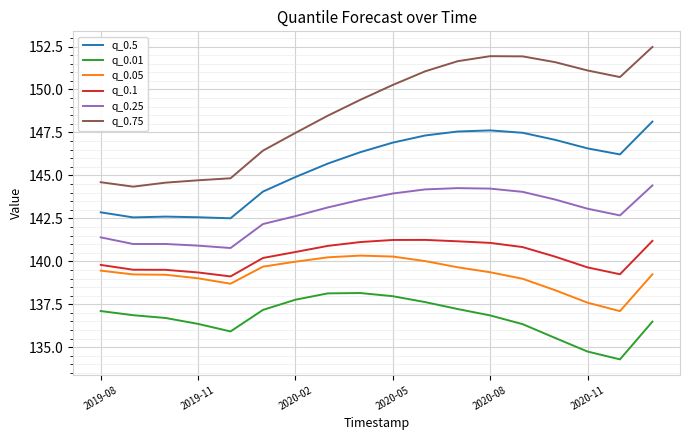

True or false: q_0.5 has more than 0 points higher than both neighbors.

True